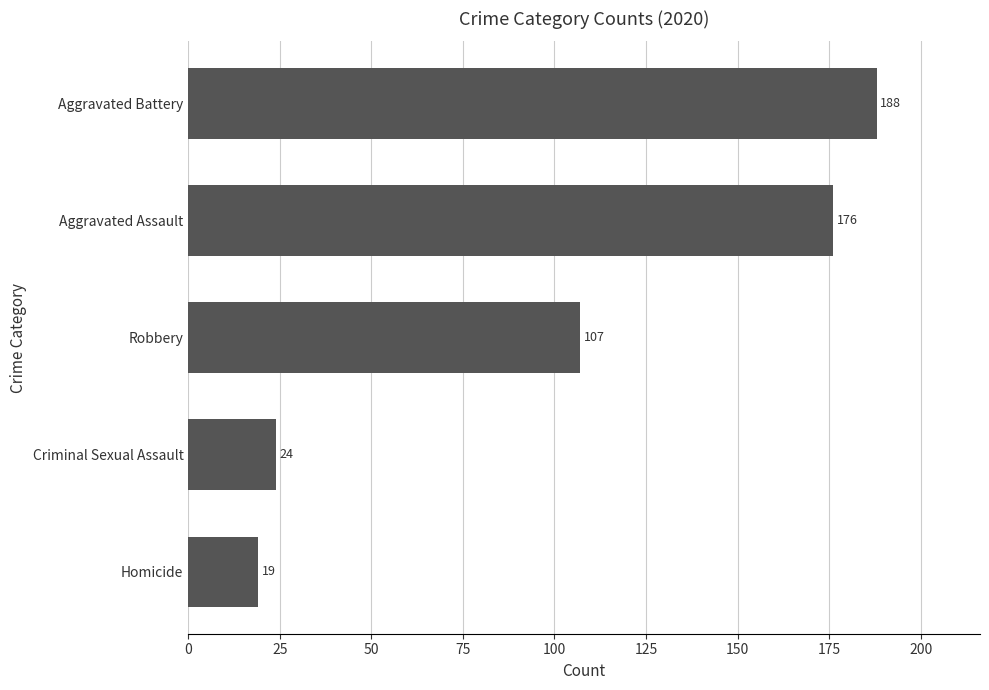

What is the smallest value displayed?

19